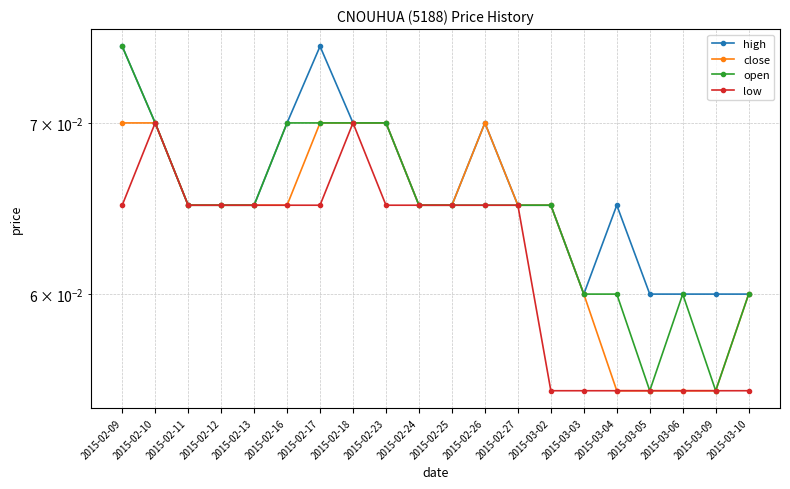

Rank the categories by low value from lowest to highest.

2015-03-02, 2015-03-03, 2015-03-04, 2015-03-05, 2015-03-06, 2015-03-09, 2015-03-10, 2015-02-09, 2015-02-11, 2015-02-12, 2015-02-13, 2015-02-16, 2015-02-17, 2015-02-23, 2015-02-24, 2015-02-25, 2015-02-26, 2015-02-27, 2015-02-10, 2015-02-18